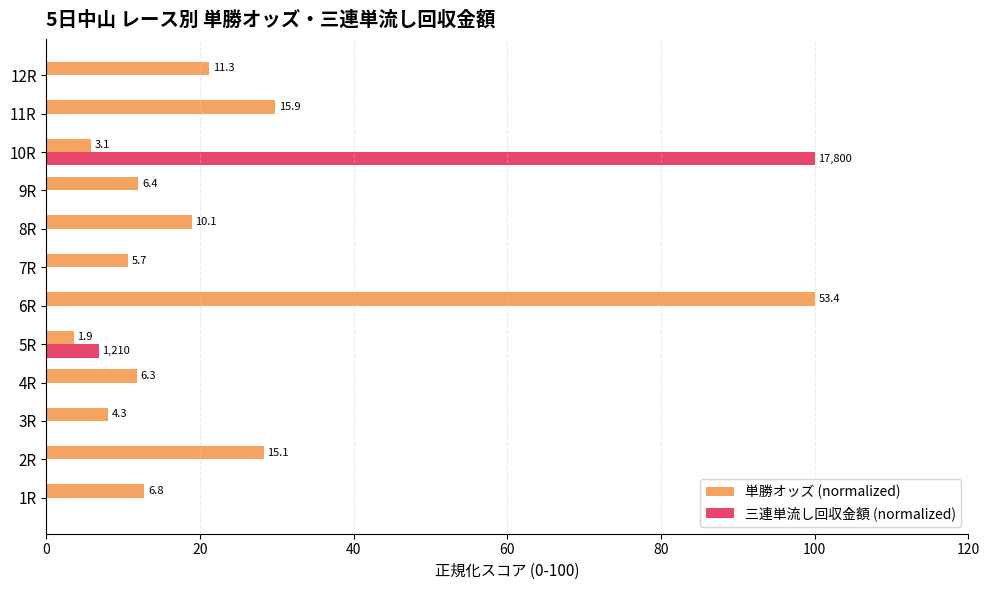

Reading right to left, what are all the values shown in this chart?

単勝オッズ (normalized): 21.2	29.8	5.8	12.0	18.9	10.7	100.0	3.6	11.8	8.1	28.3	12.7
三連単流し回収金額 (normalized): 0.0	0.0	100.0	0.0	0.0	0.0	0.0	6.8	0.0	0.0	0.0	0.0